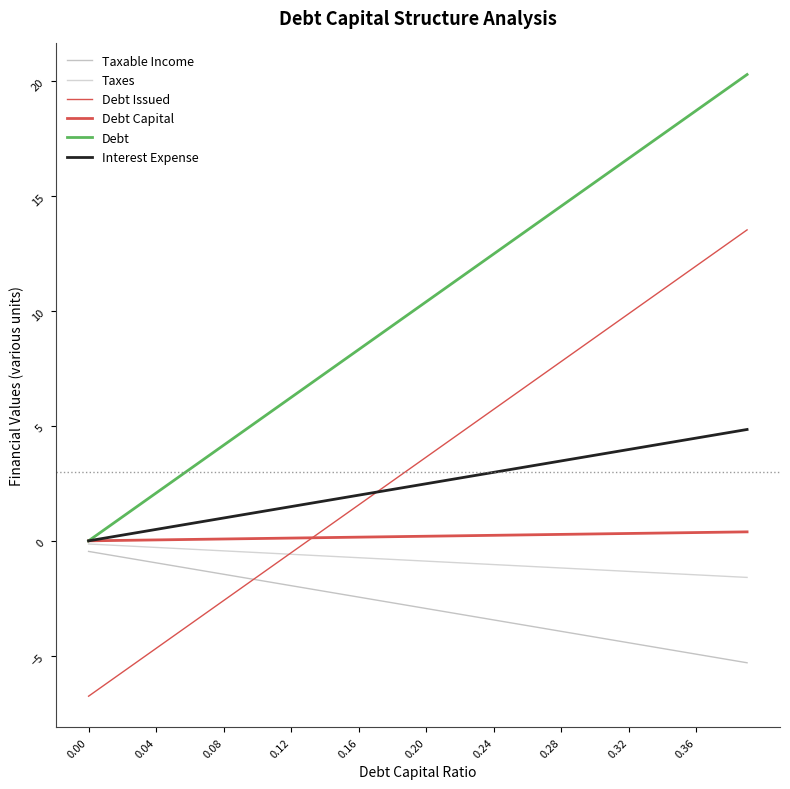

Rank the series by their maximum value, from highest to lowest.

Debt, Debt Issued, Interest Expense, Debt Capital, Taxes, Taxable Income